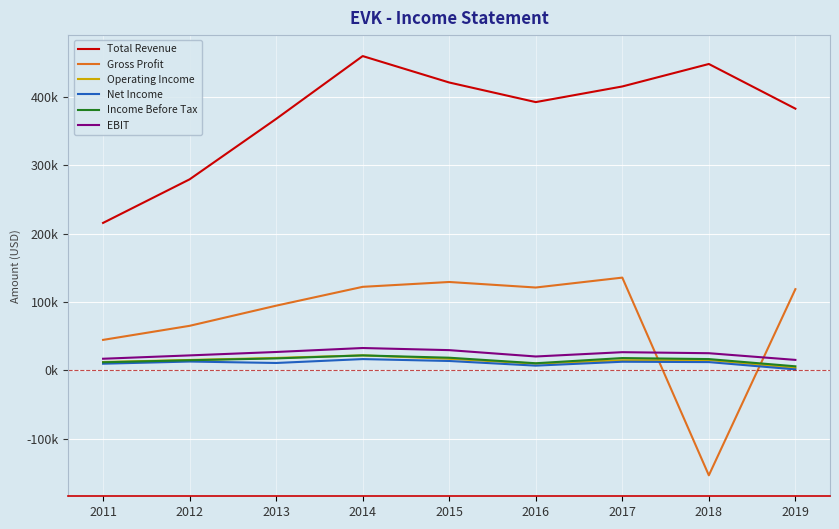

What is the difference between the maximum and minimum values in the Total Revenue series?

244300